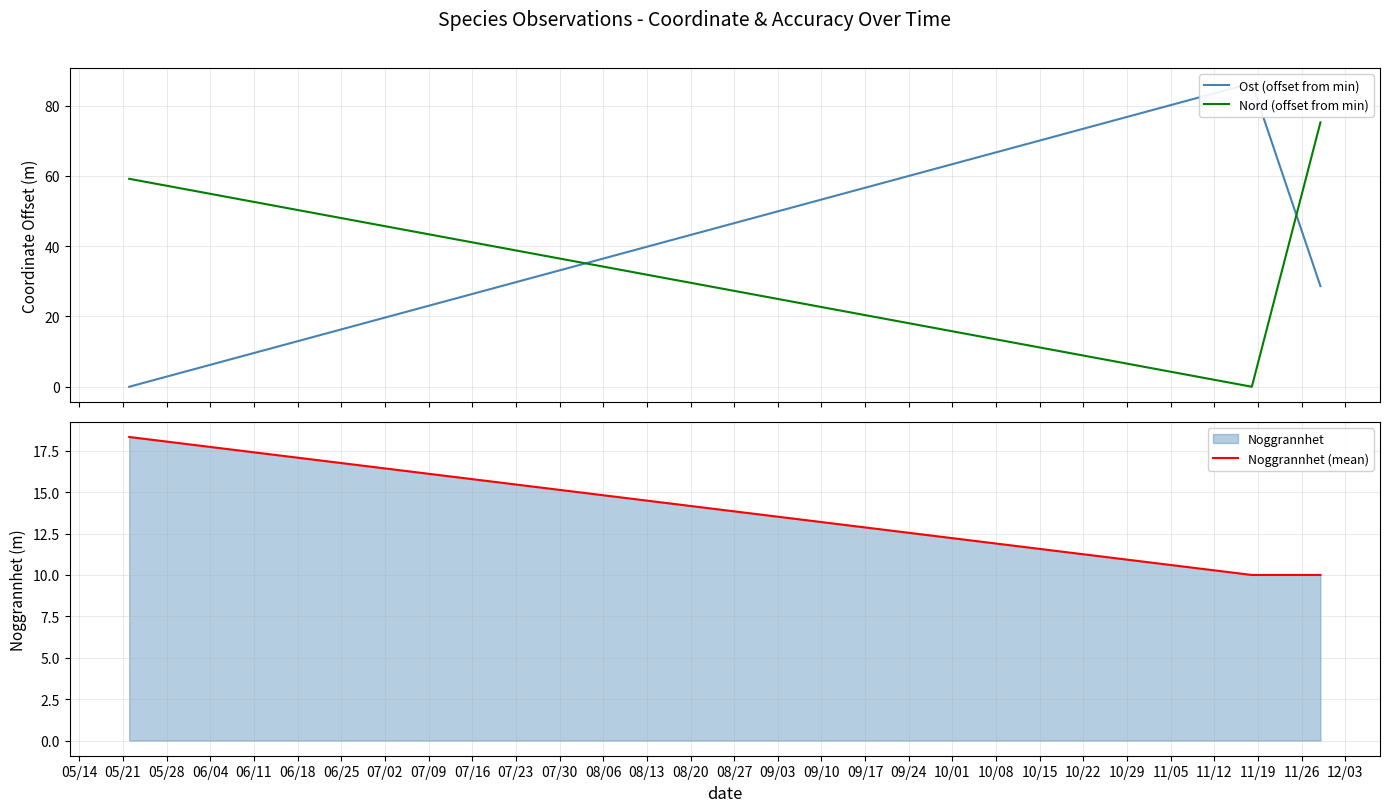

Which series has the largest total across all categories?

Nord (offset from min)